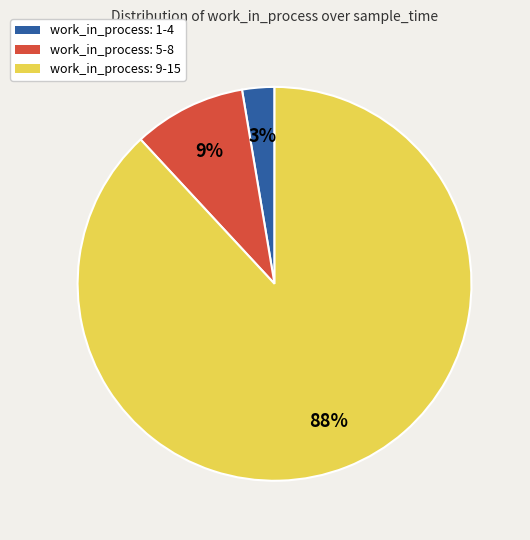

What is the largest slice in the pie chart?

work_in_process: 9-15